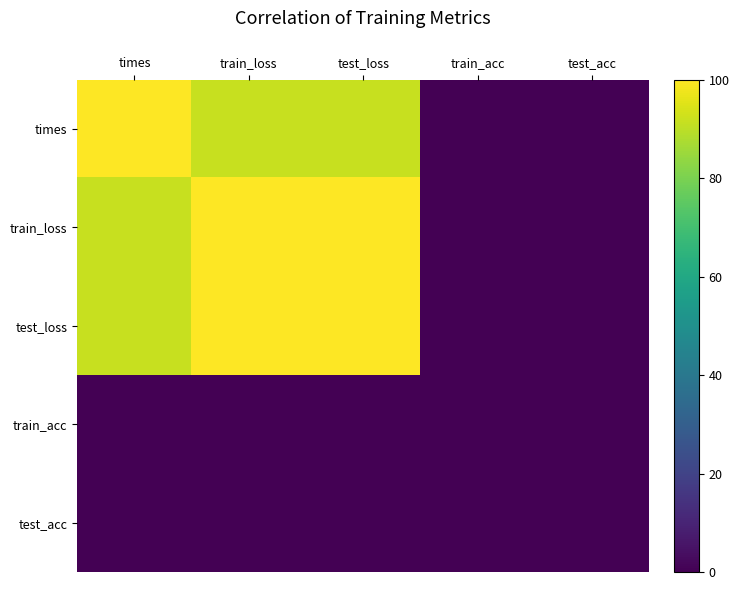

Which series has the largest range (max minus min)?

times